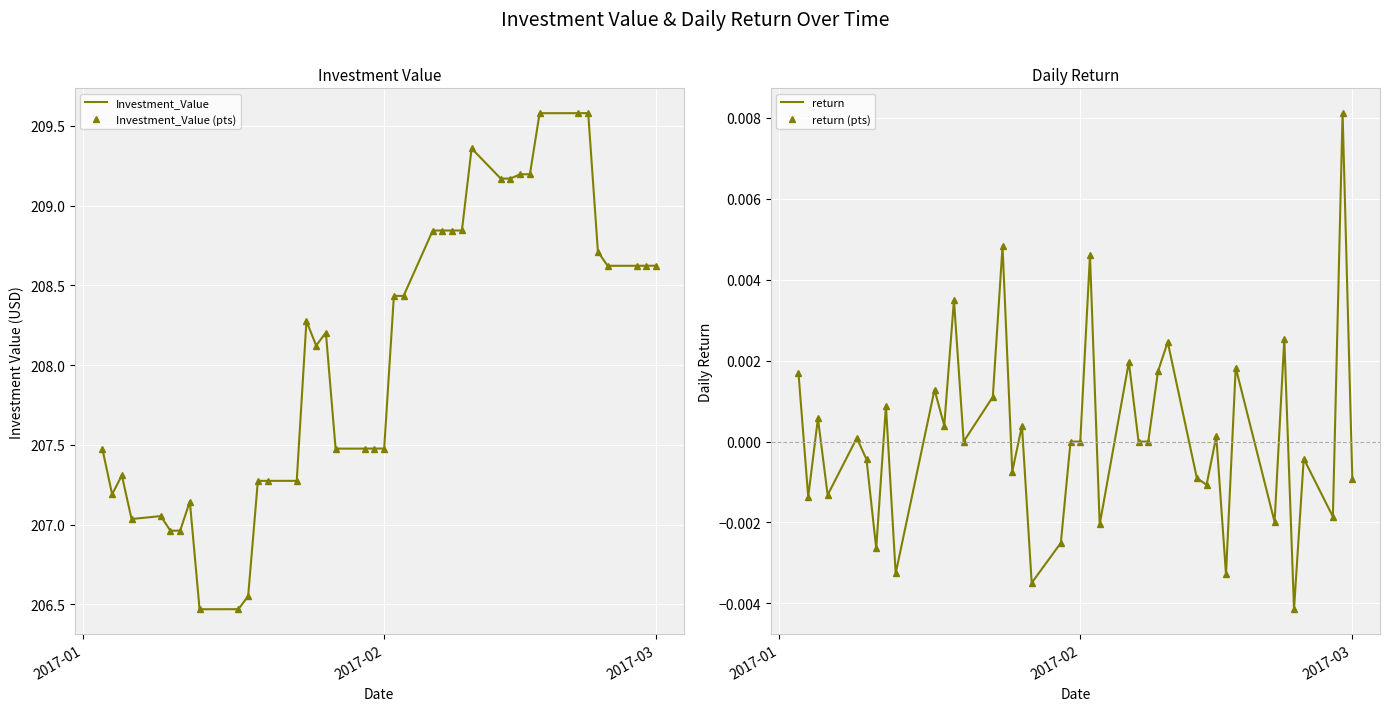

True or false: return has a value of -0.0 at 35.

False